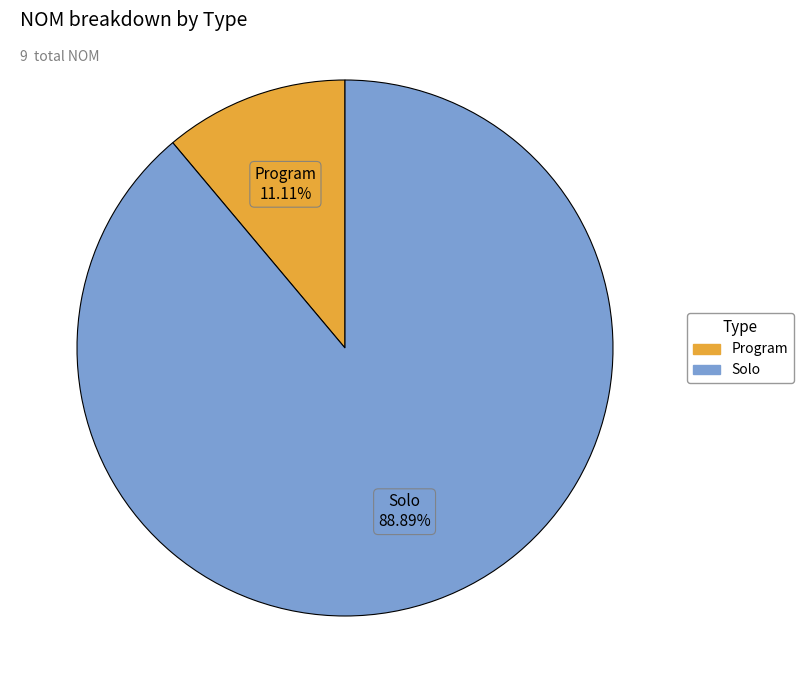

Which has a higher value, Solo or Program?

Solo